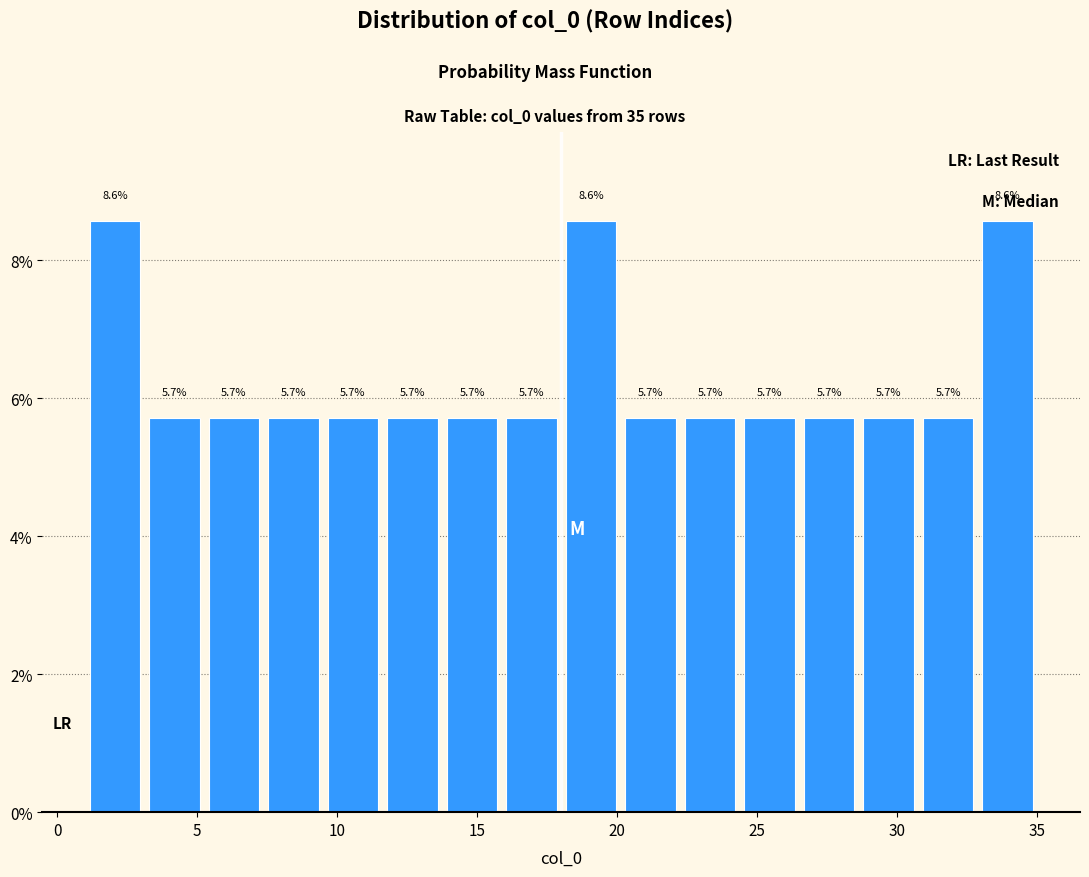

Reading left to right, list every bar in this chart as the range it spans on the x-axis followed by its height. The bar edges are not printed on the chart, so give them approximately, as read against the axis.

1.0 to 3.0: 8.6
3.0 to 5.5: 5.7
5.5 to 7.5: 5.7
7.5 to 9.5: 5.7
9.5 to 11.5: 5.7
11.5 to 14.0: 5.7
14.0 to 16.0: 5.7
16.0 to 18.0: 5.7
18.0 to 20.0: 8.6
20.0 to 22.5: 5.7
22.5 to 24.5: 5.7
24.5 to 26.5: 5.7
26.5 to 28.5: 5.7
28.5 to 31.0: 5.7
31.0 to 33.0: 5.7
33.0 to 35.0: 8.6